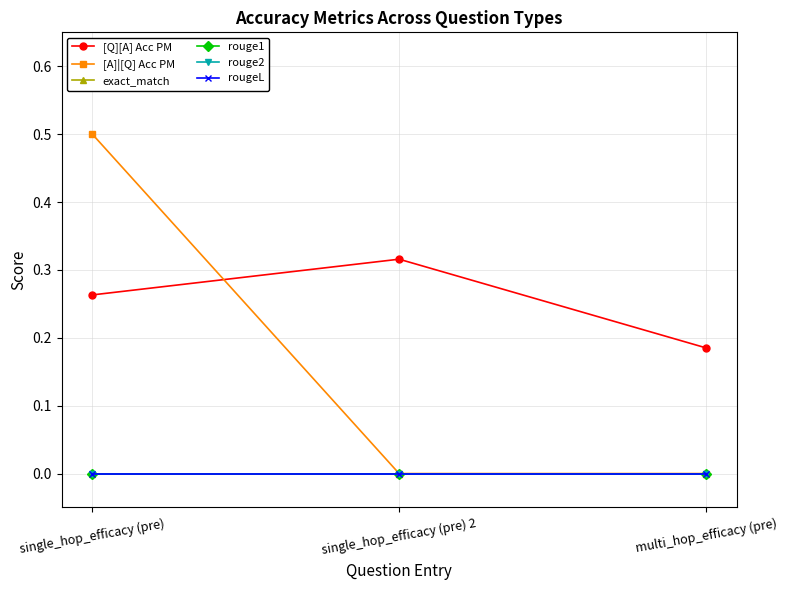

How many lines are shown in the chart?

6